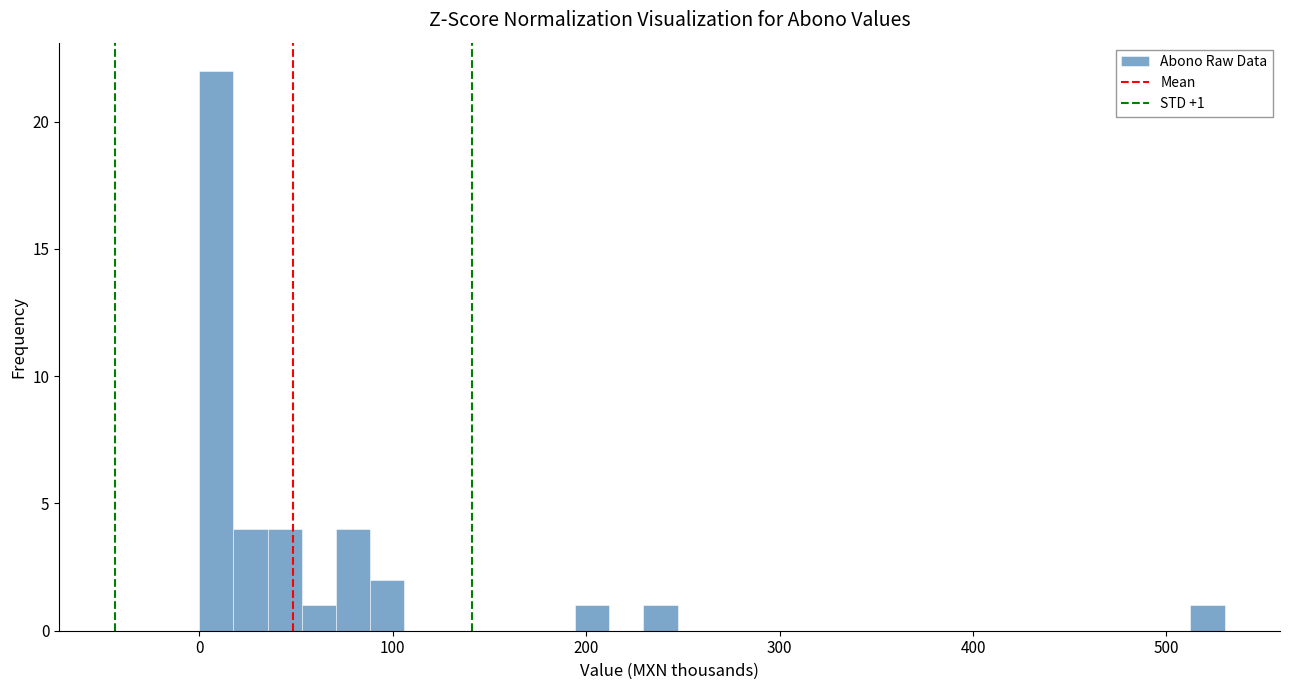

Read against the x-axis, roughly where is the centre of the tallest bar?

10